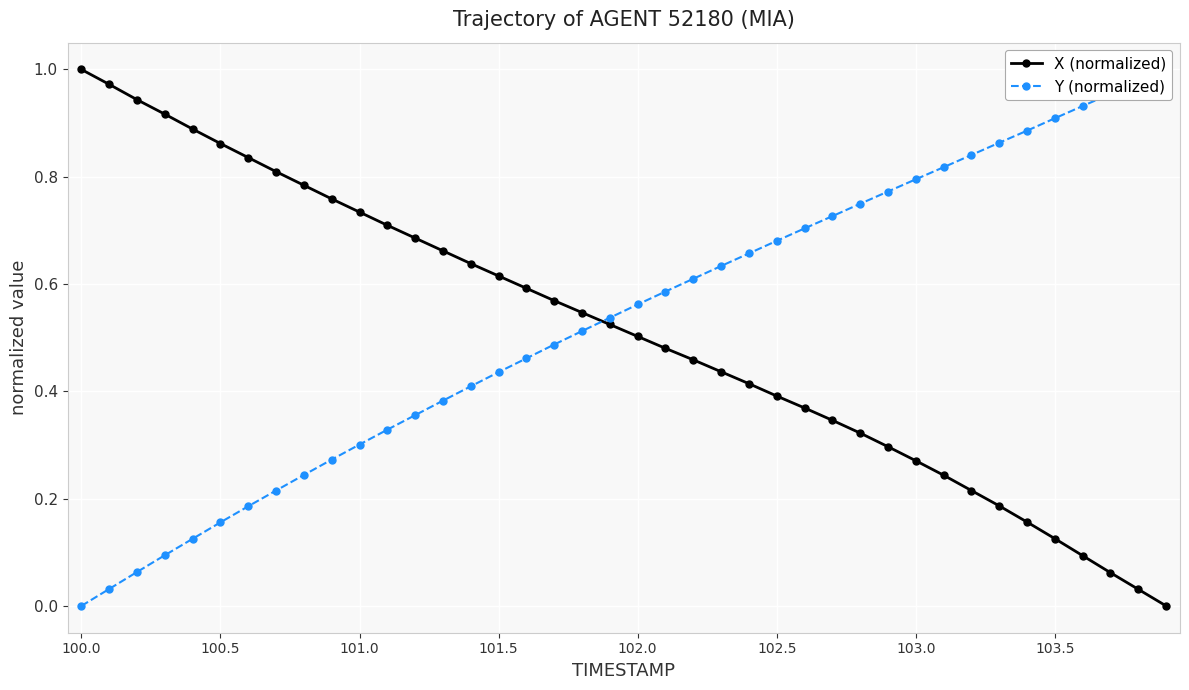

The X (normalized) series shows 1.5 at 100.0. True or false?

False